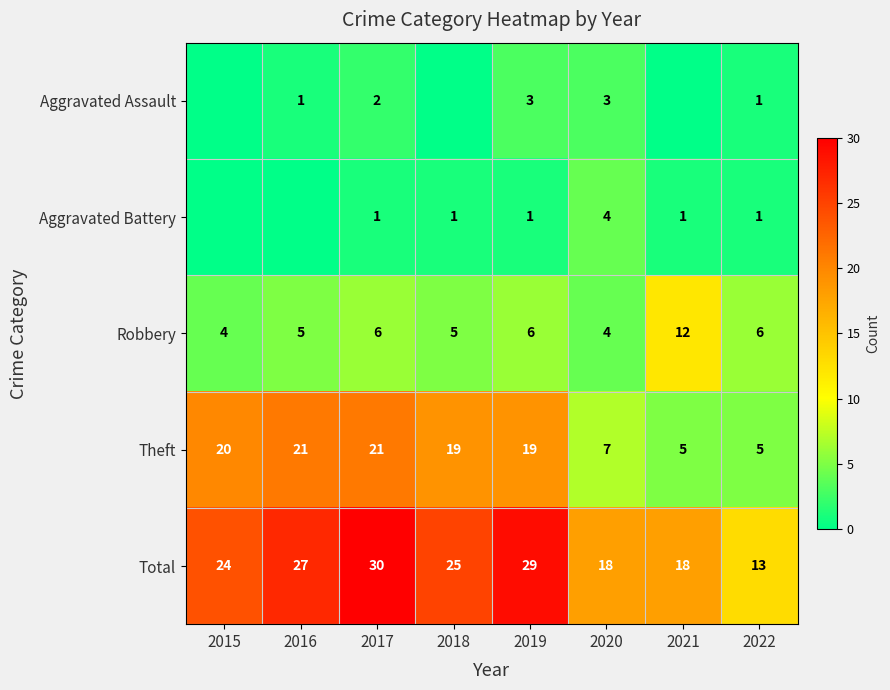

What is the lowest value of the Robbery series?

4